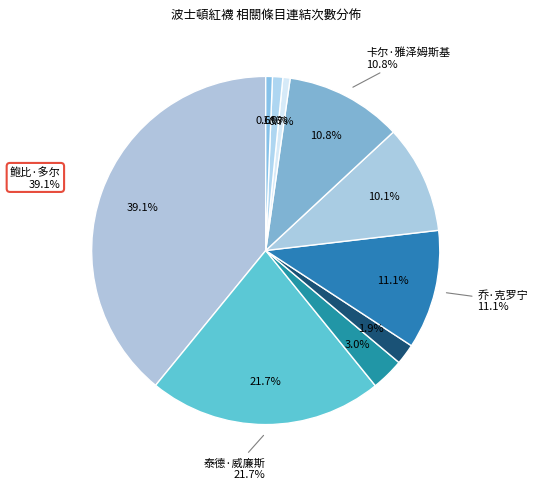

To the nearest percent, what is the difference between the largest and smallest slice percentages?

38%